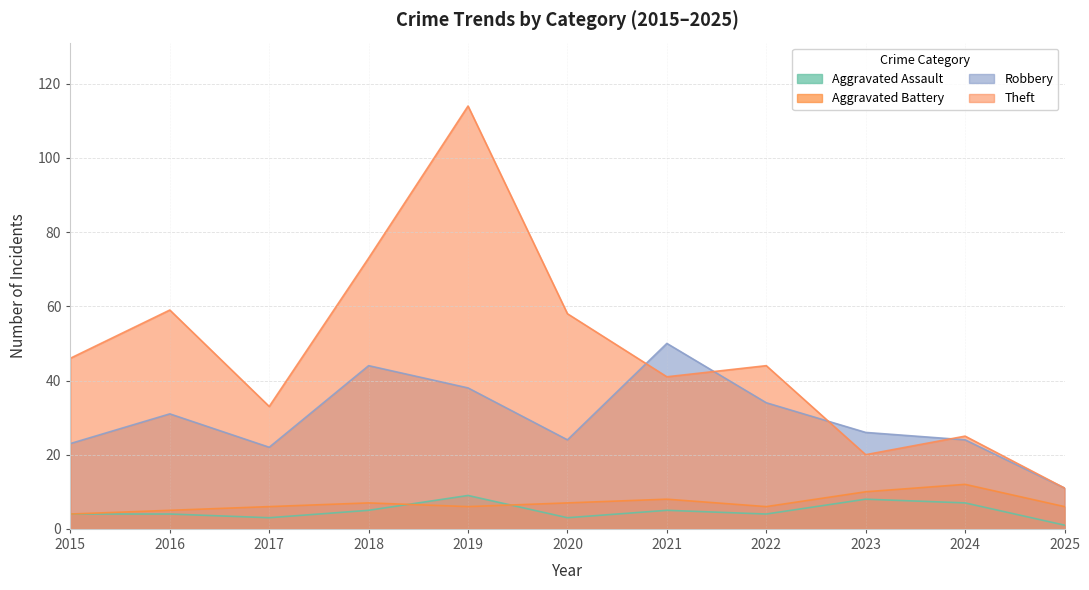

Which category has the highest value across all series?

2019